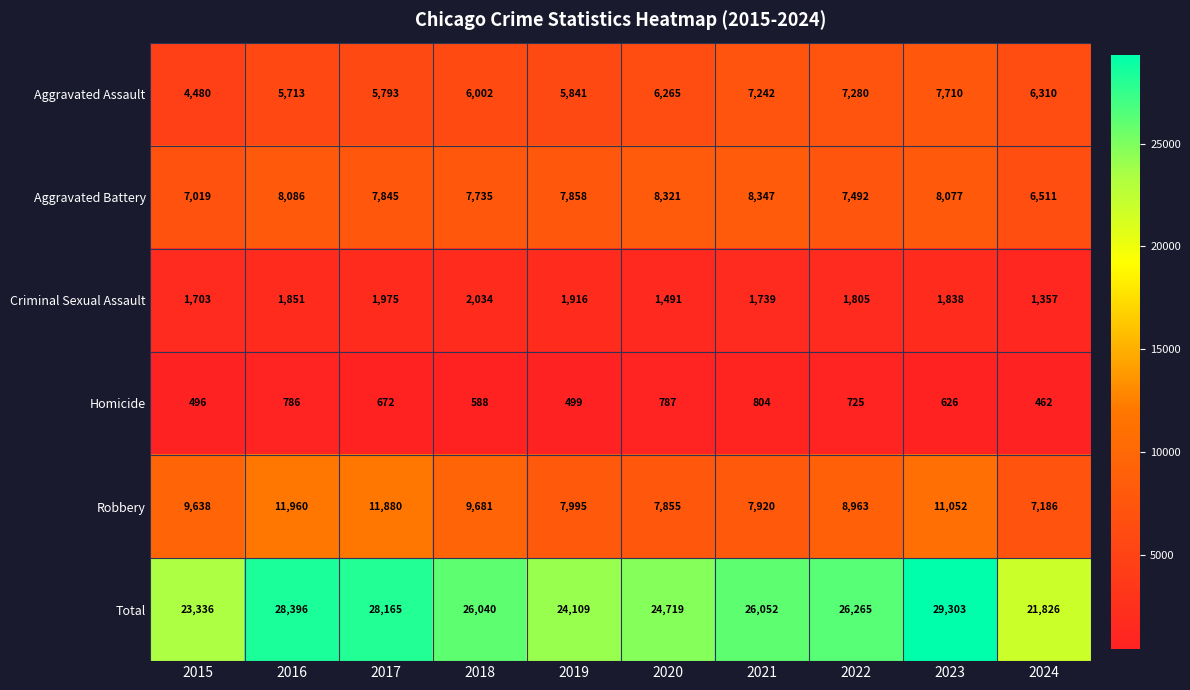

List the series in order of their peak value, lowest first.

Homicide, Criminal Sexual Assault, Aggravated Assault, Aggravated Battery, Robbery, Total